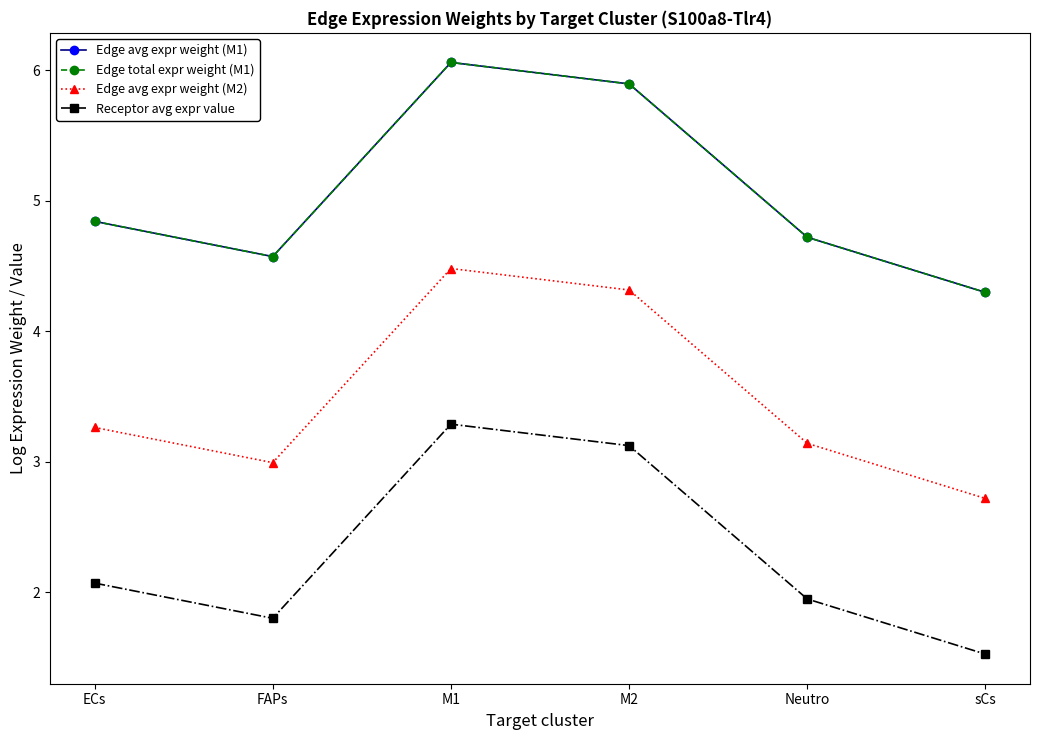

At which label is Edge avg expr weight (M1) closest to 5?

ECs